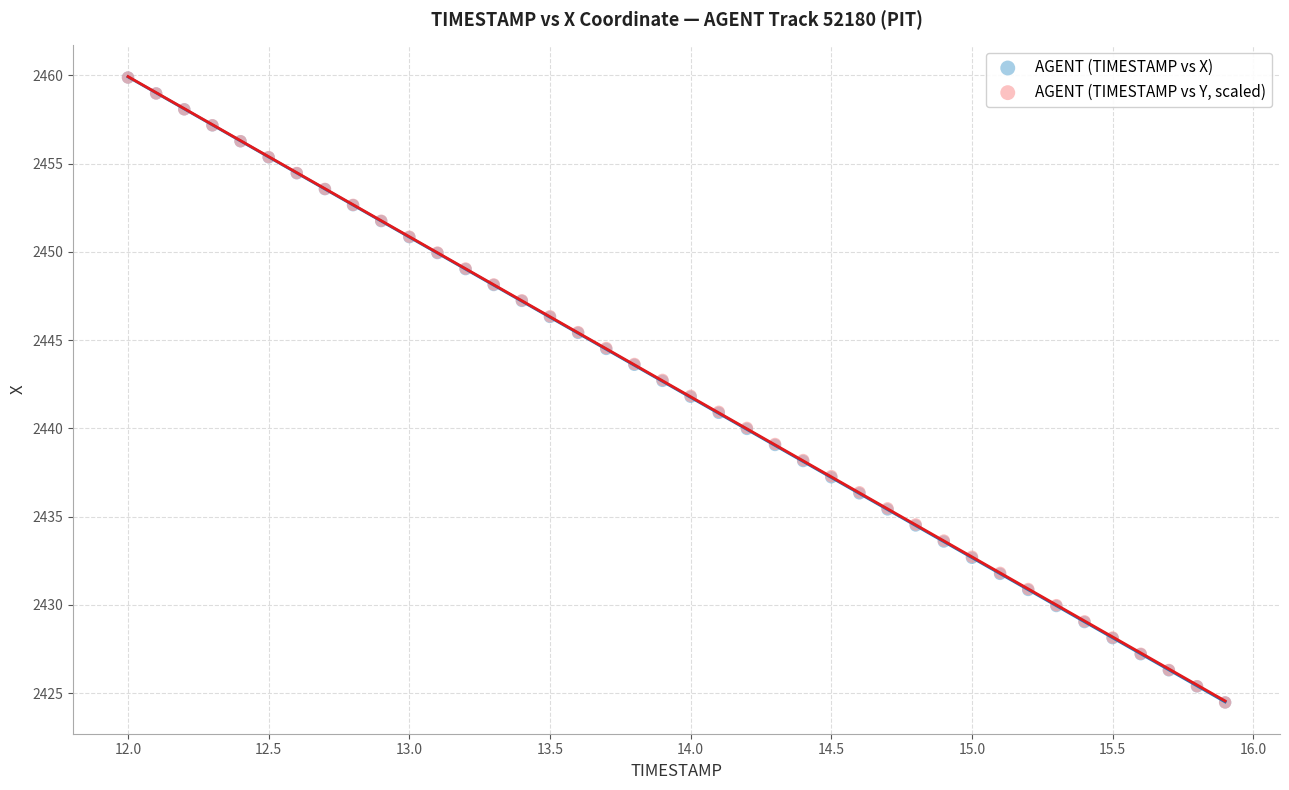

What are all the series names shown in the legend?

AGENT (TIMESTAMP vs X), AGENT (TIMESTAMP vs Y, scaled)